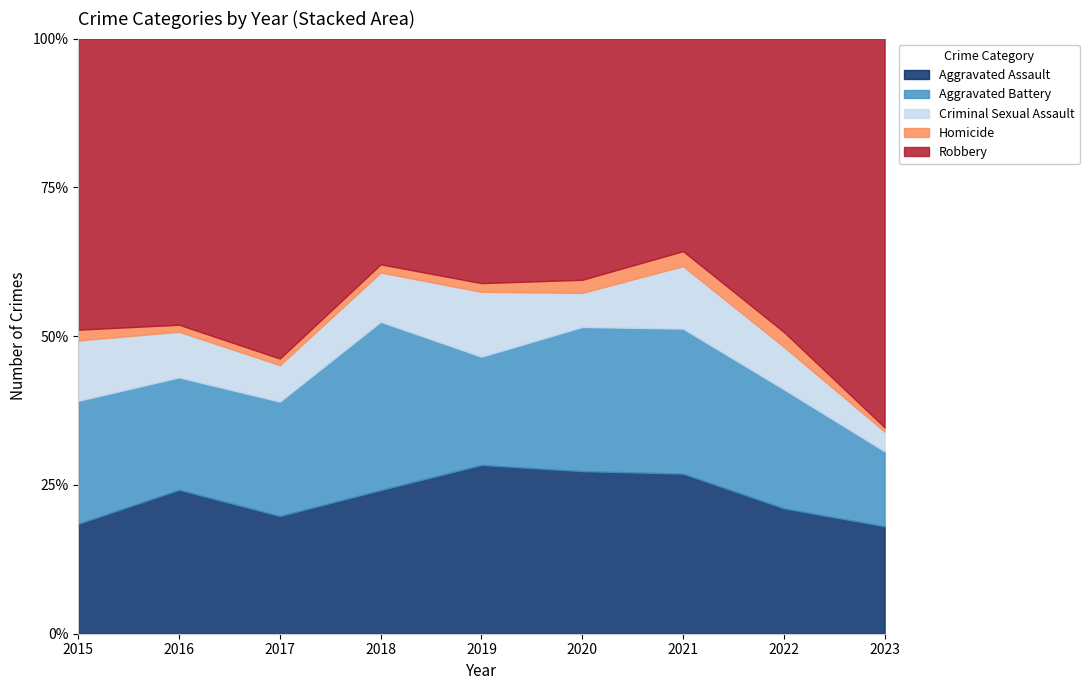

Where is Robbery nearest to the value 180?

2017